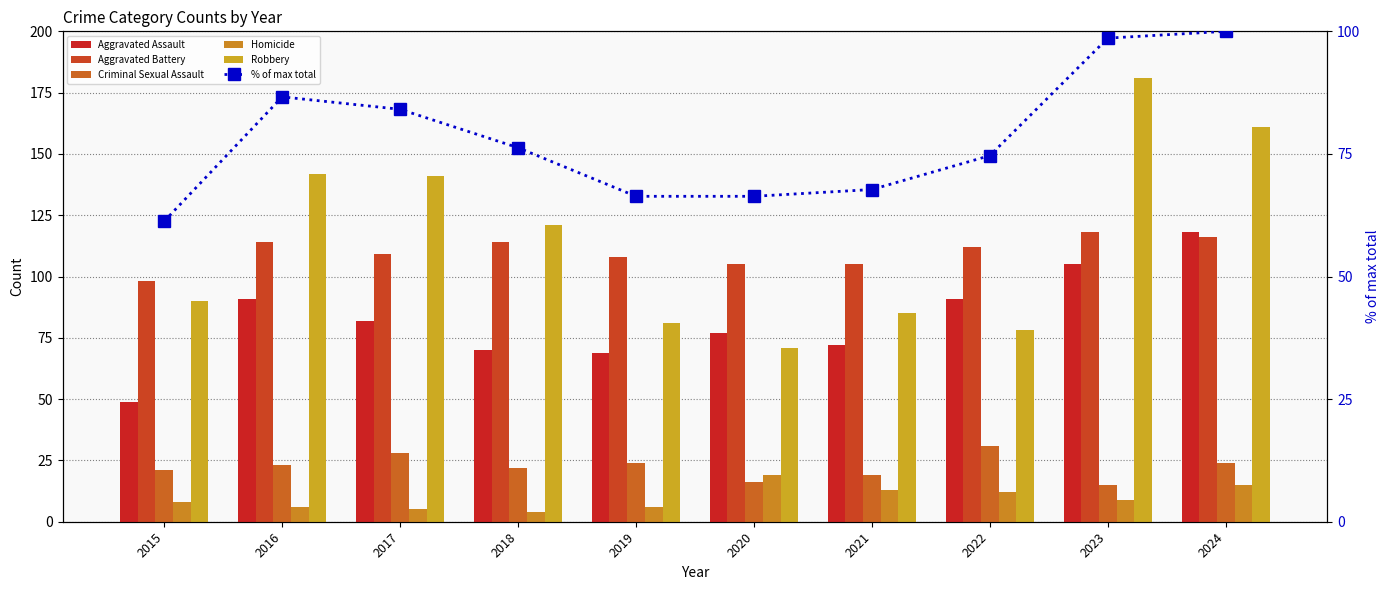

What are all the series names shown in the legend?

Aggravated Assault, Aggravated Battery, Criminal Sexual Assault, Homicide, Robbery, % of max total